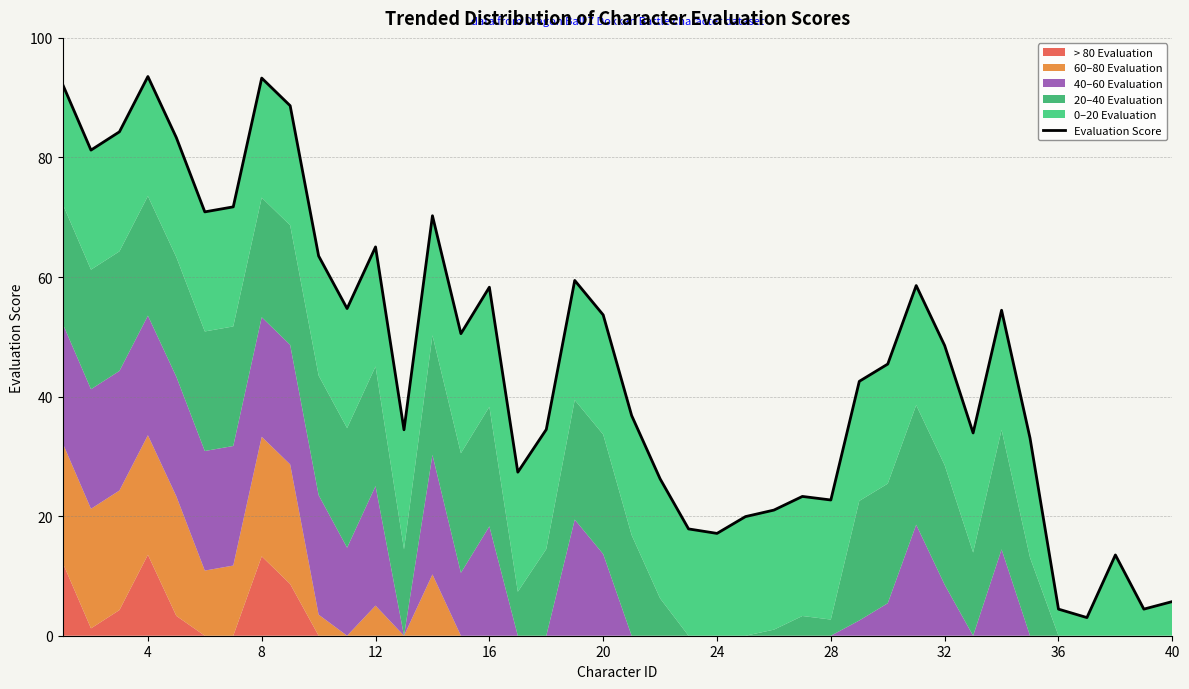

Reading left to right, transcribe all the data shown in this chart.

92.3	81.2	84.3	93.5	83.3	70.9	71.7	93.3	88.7	63.5	54.7	65.0	34.5	70.3	50.5	58.3	27.4	34.5	59.4	53.7	36.8	26.2	17.9	17.1	19.9	21.0	23.3	22.7	42.6	45.4	58.6	48.5	33.9	54.4	33.1	4.4	3.0	13.5	4.4	5.7